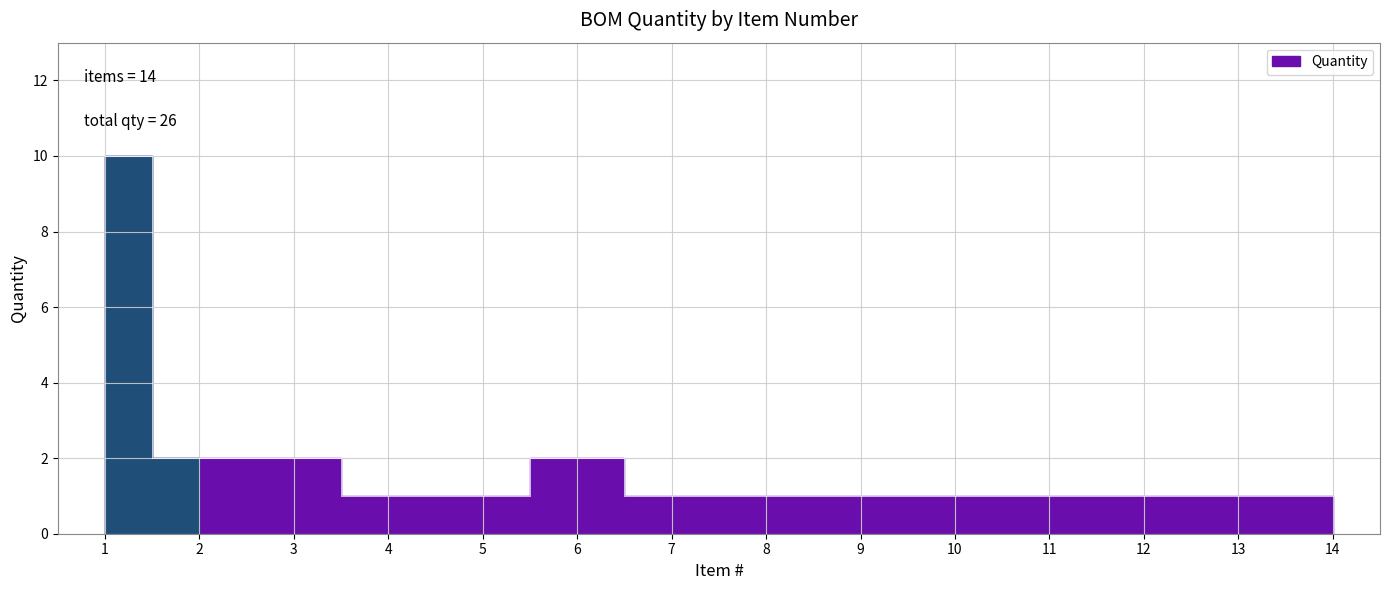

What is the value of the 8th point from the left?

1